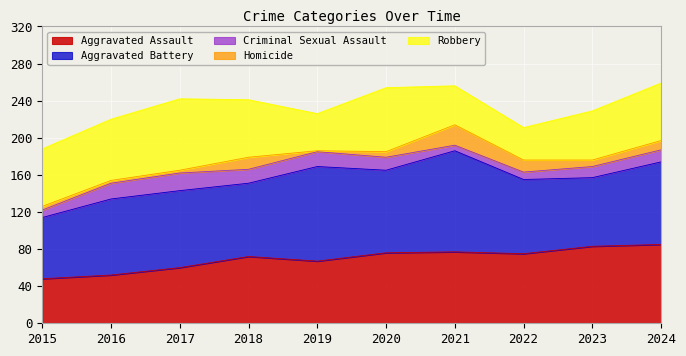

Reading right to left, extract all data points from this chart.

Aggravated Assault: 2024=85	2023=83	2022=75	2021=77	2020=76	2019=67	2018=72	2017=60	2016=52	2015=48
Aggravated Battery: 2024=89	2023=74	2022=80	2021=109	2020=89	2019=102	2018=79	2017=83	2016=82	2015=66
Criminal Sexual Assault: 2024=13	2023=12	2022=8	2021=6	2020=14	2019=16	2018=15	2017=19	2016=17	2015=8
Homicide: 2024=10	2023=7	2022=13	2021=22	2020=6	2019=1	2018=13	2017=3	2016=3	2015=4
Robbery: 2024=62	2023=53	2022=35	2021=42	2020=69	2019=40	2018=62	2017=77	2016=66	2015=62